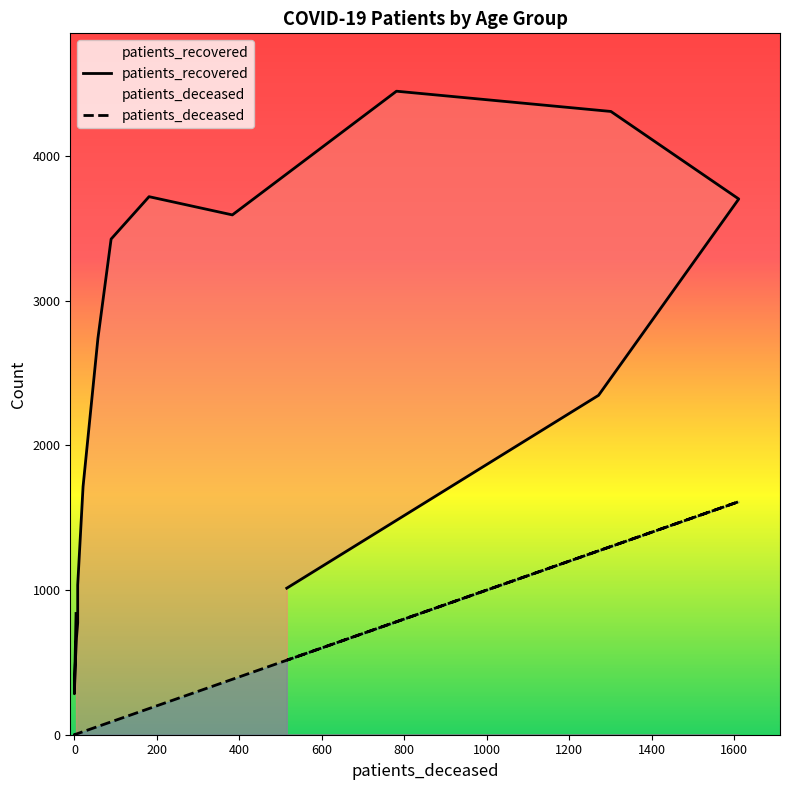

Does the chart display data point markers on the line(s)?

No